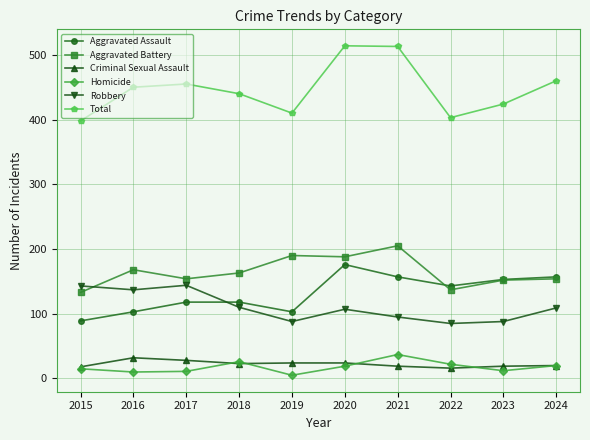

What are all the series names shown in the legend?

Aggravated Assault, Aggravated Battery, Criminal Sexual Assault, Homicide, Robbery, Total